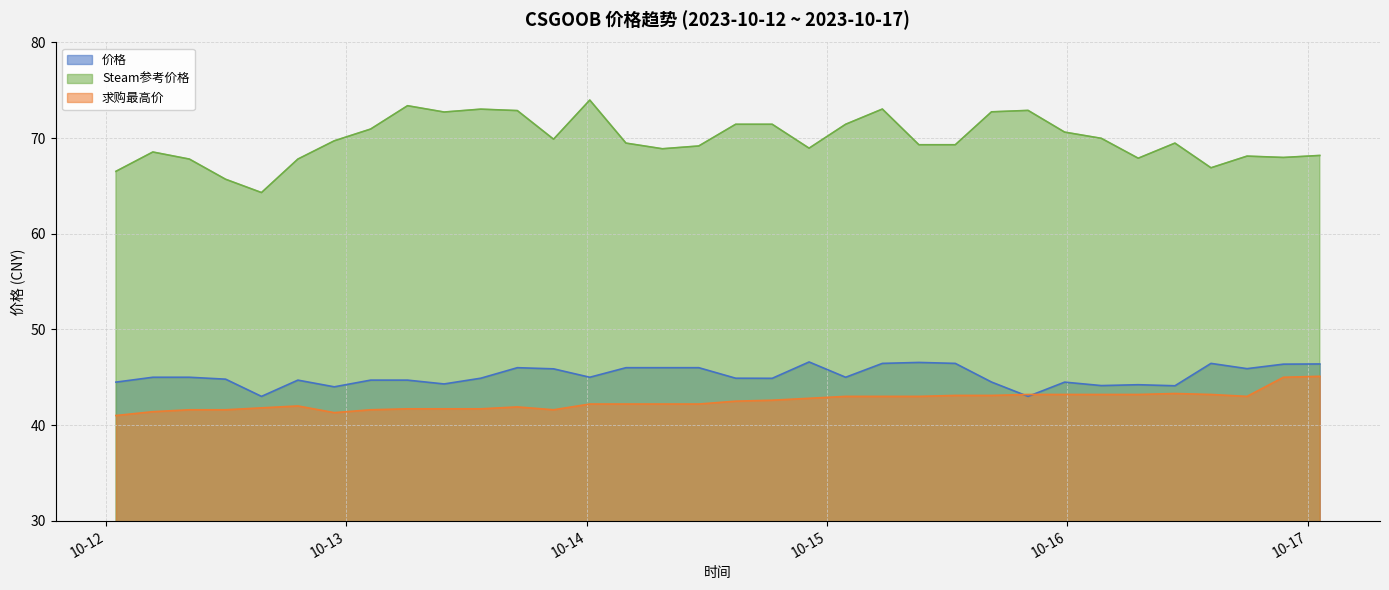

List the labels in order of 求购最高价 value, smallest first.

2023-10-12 01:00, 2023-10-12 22:48, 2023-10-12 04:41, 2023-10-12 08:20, 2023-10-12 11:57, 2023-10-13 02:26, 2023-10-13 20:42, 2023-10-13 06:07, 2023-10-13 09:46, 2023-10-13 13:26, 2023-10-12 15:32, 2023-10-13 17:05, 2023-10-12 19:10, 2023-10-14 00:19, 2023-10-14 03:56, 2023-10-14 07:34, 2023-10-14 11:12, 2023-10-14 14:53, 2023-10-14 18:32, 2023-10-14 22:13, 2023-10-15 01:52, 2023-10-15 05:32, 2023-10-15 09:11, 2023-10-16 17:57, 2023-10-15 12:49, 2023-10-15 16:26, 2023-10-15 20:05, 2023-10-15 23:44, 2023-10-16 03:24, 2023-10-16 07:05, 2023-10-16 14:21, 2023-10-16 10:45, 2023-10-16 21:35, 2023-10-17 01:13